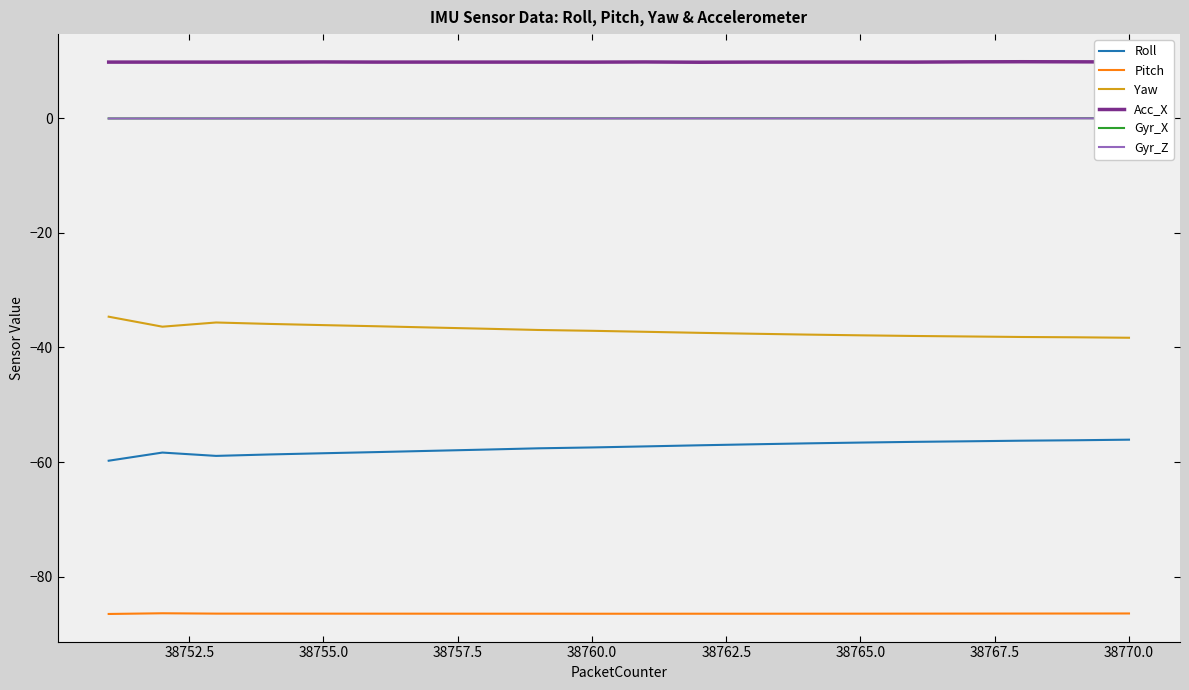

In Yaw, how many points are higher than both neighbors (excluding endpoints)?

1